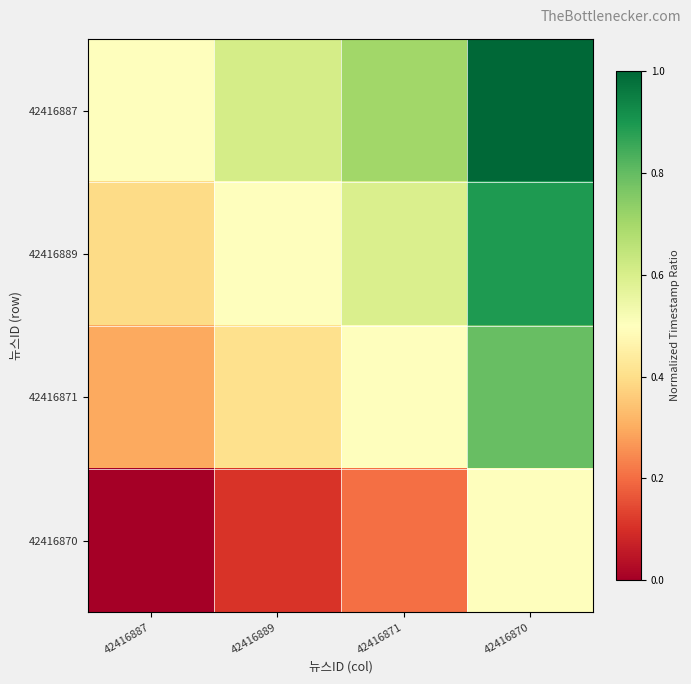

List the series in order of their overall mean, highest first.

42416887, 42416889, 42416871, 42416870